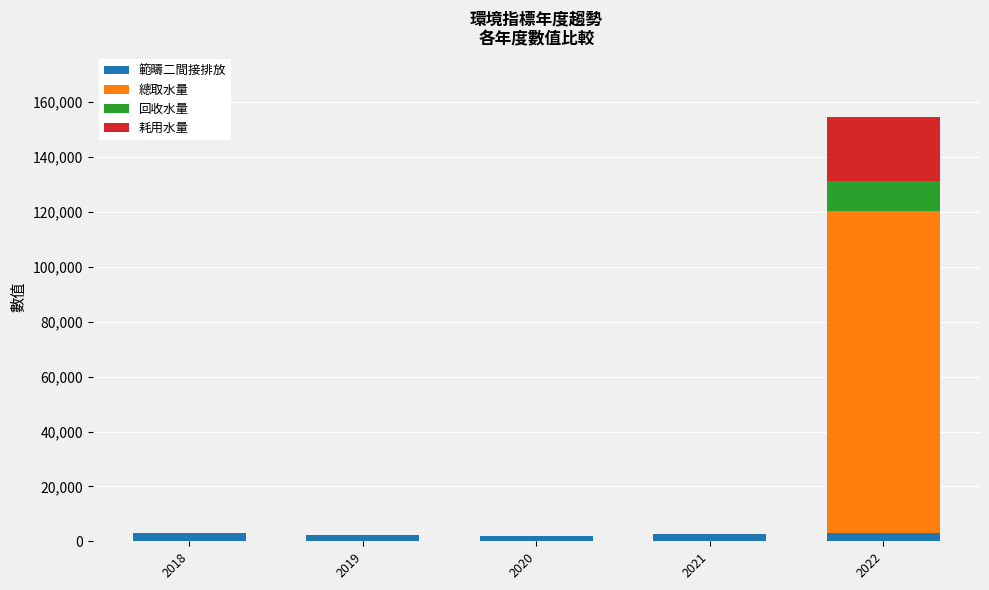

At which category is the sum across all series the highest?

2022